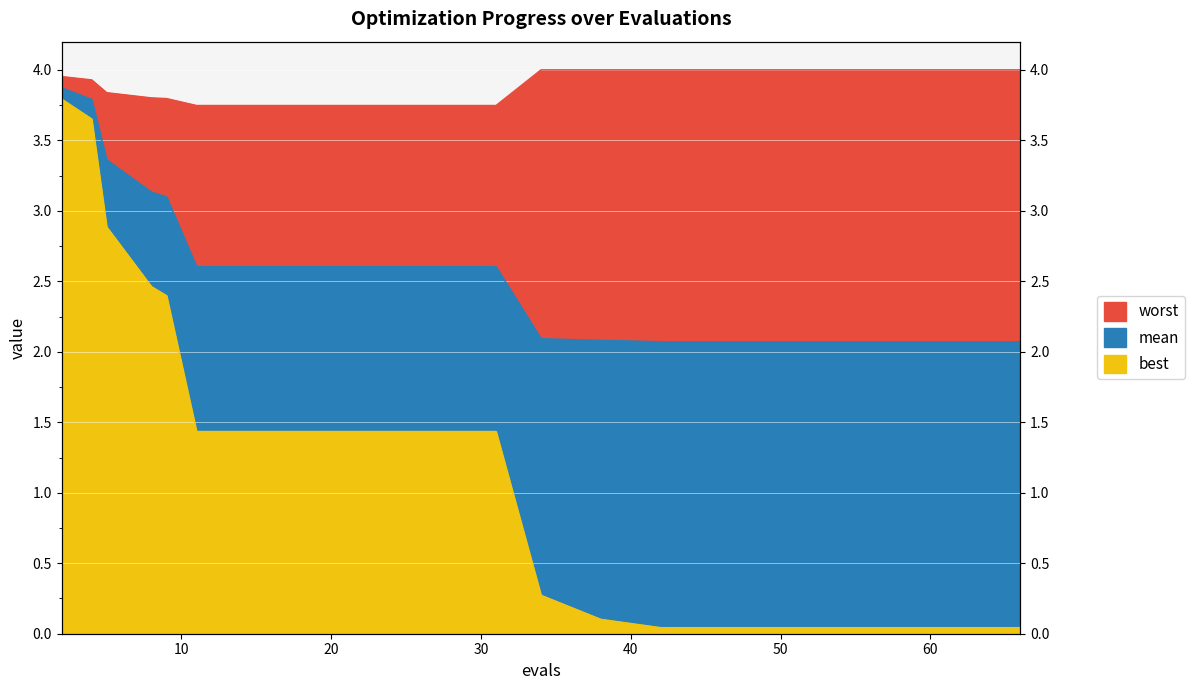

The best series shows 0.8 at 9. True or false?

False